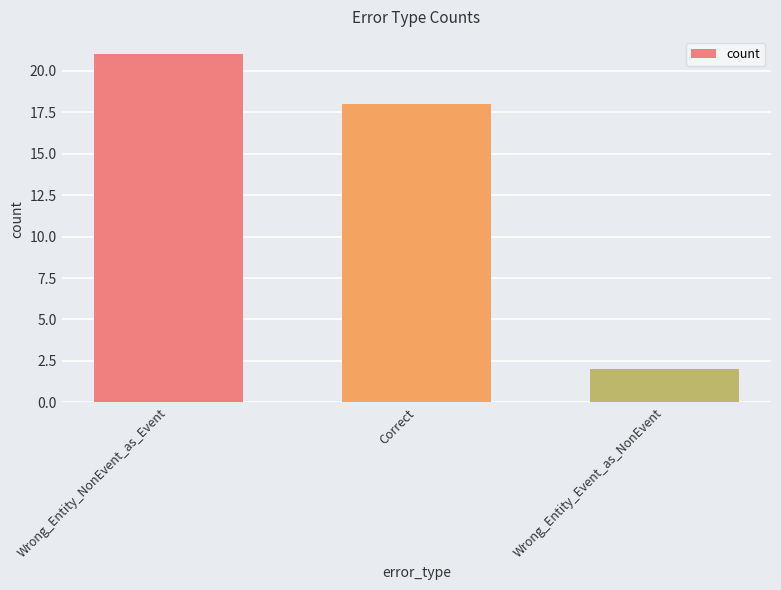

What is the sum of the values at Correct and Wrong_Entity_Event_as_NonEvent?

20